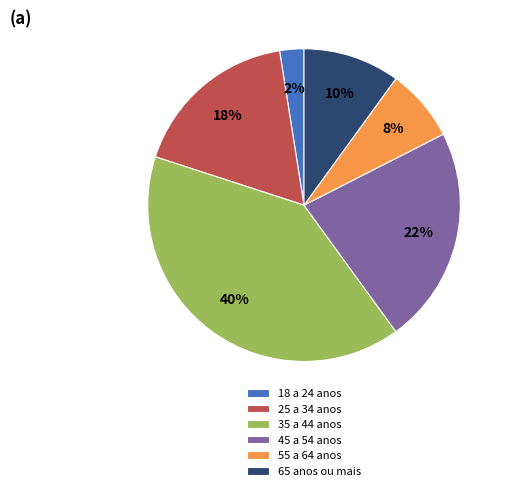

What is the largest slice in the pie chart?

35 a 44 anos